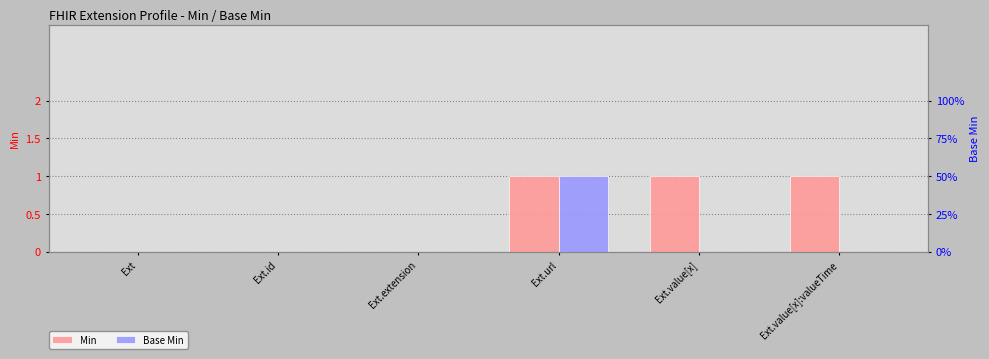

Is the value of Min at Ext.value[x] greater than the value of Base Min at Ext.value[x]?

Yes